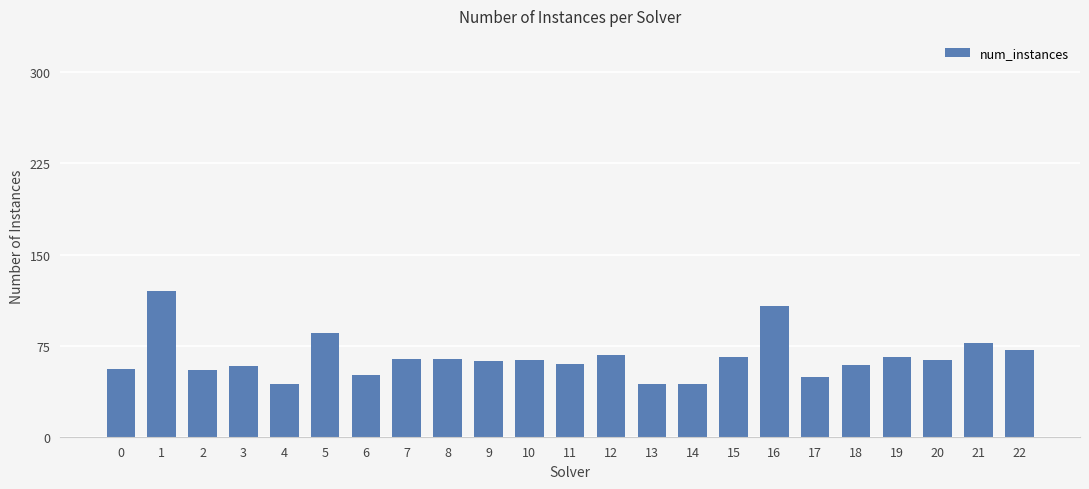

The value at 7 is 64. True or false?

True